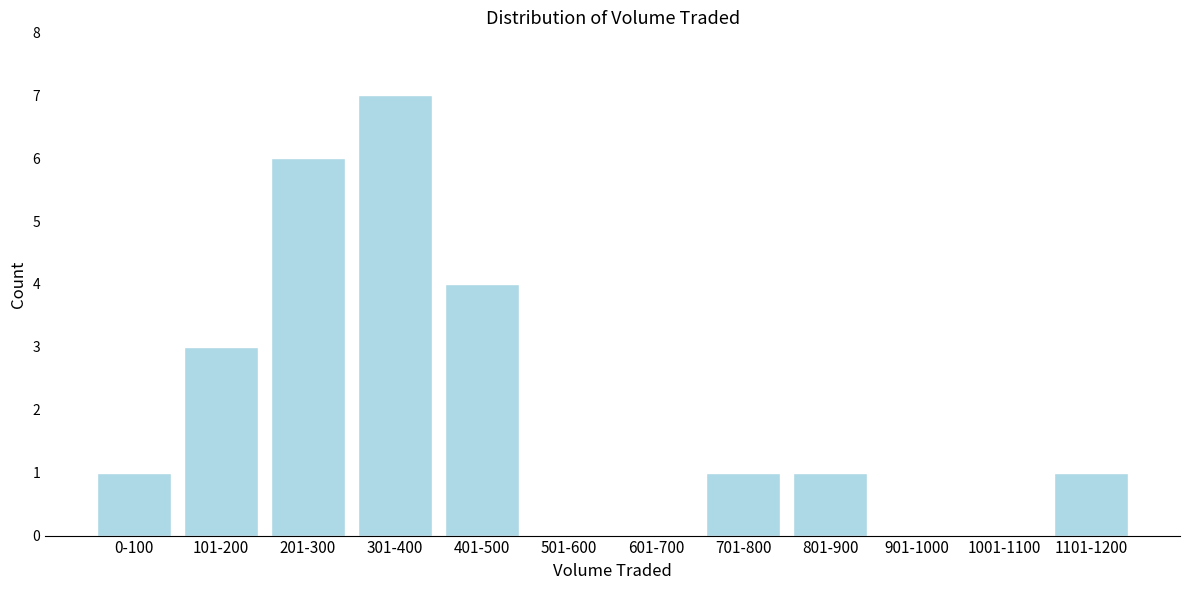

Reading left to right, list all the values displayed in this chart.

0-100=1	101-200=3	201-300=6	301-400=7	401-500=4	501-600=0	601-700=0	701-800=1	801-900=1	901-1000=0	1001-1100=0	1101-1200=1